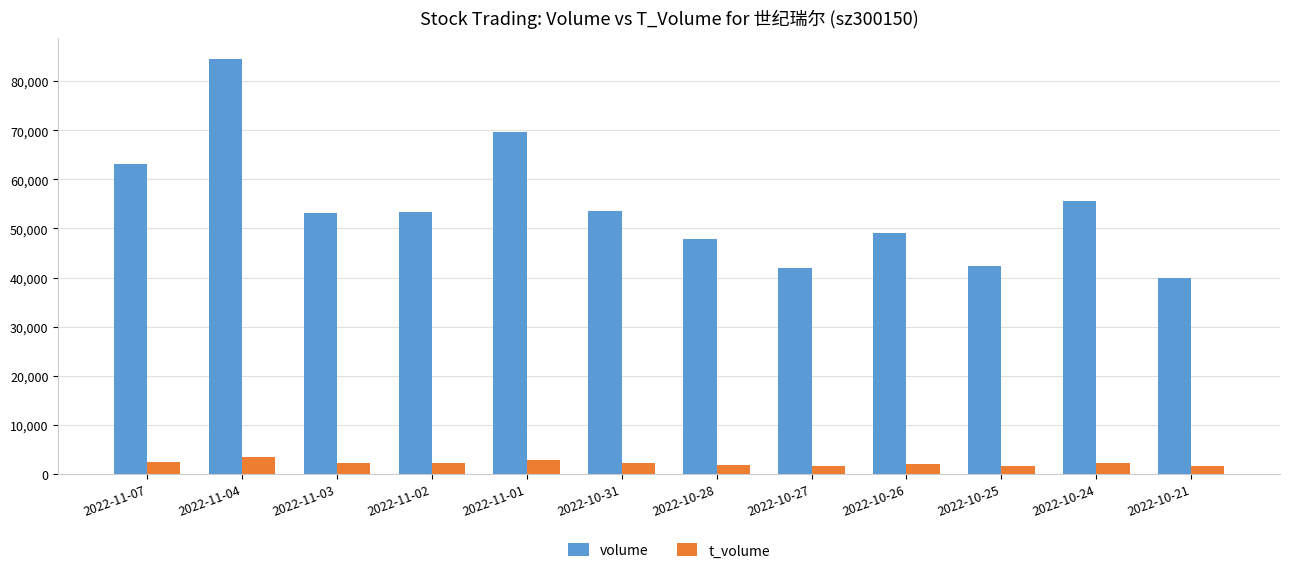

What is the difference between the highest and lowest values at 2022-11-02?

51176